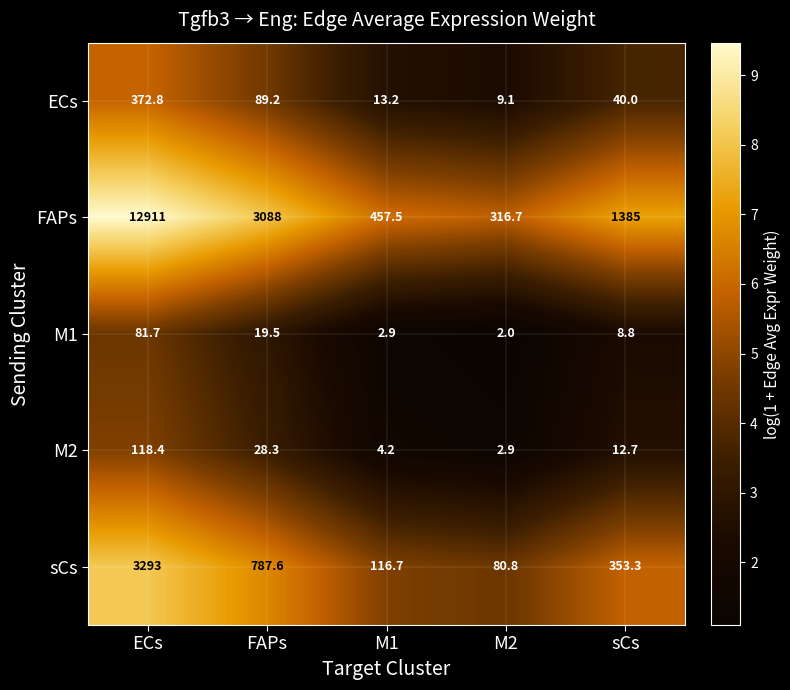

What is the sum of the sCs values at sCs and M2?

434.1